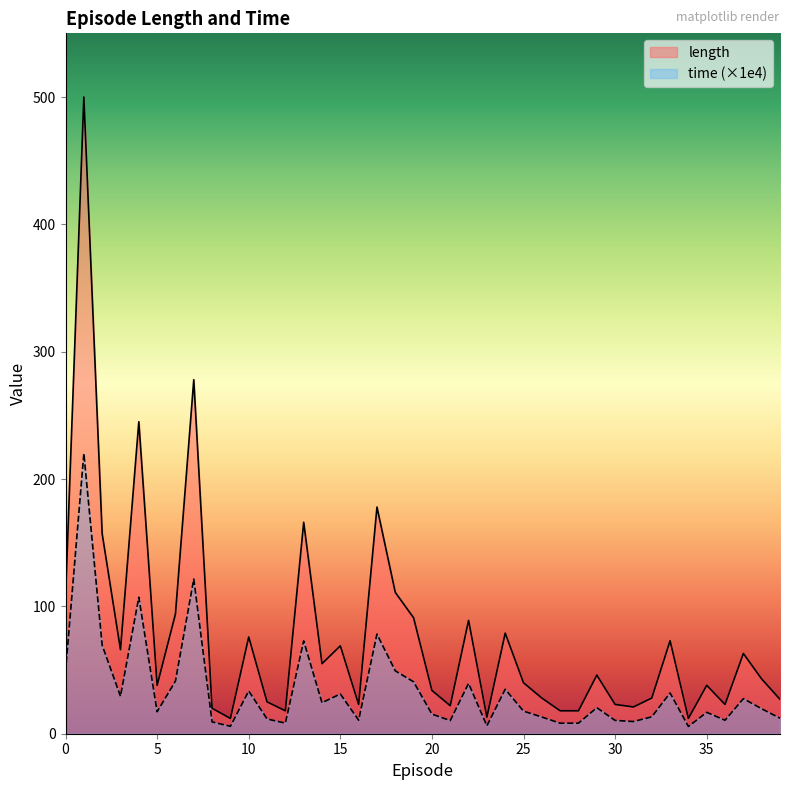

What is the maximum value for length?

500.0